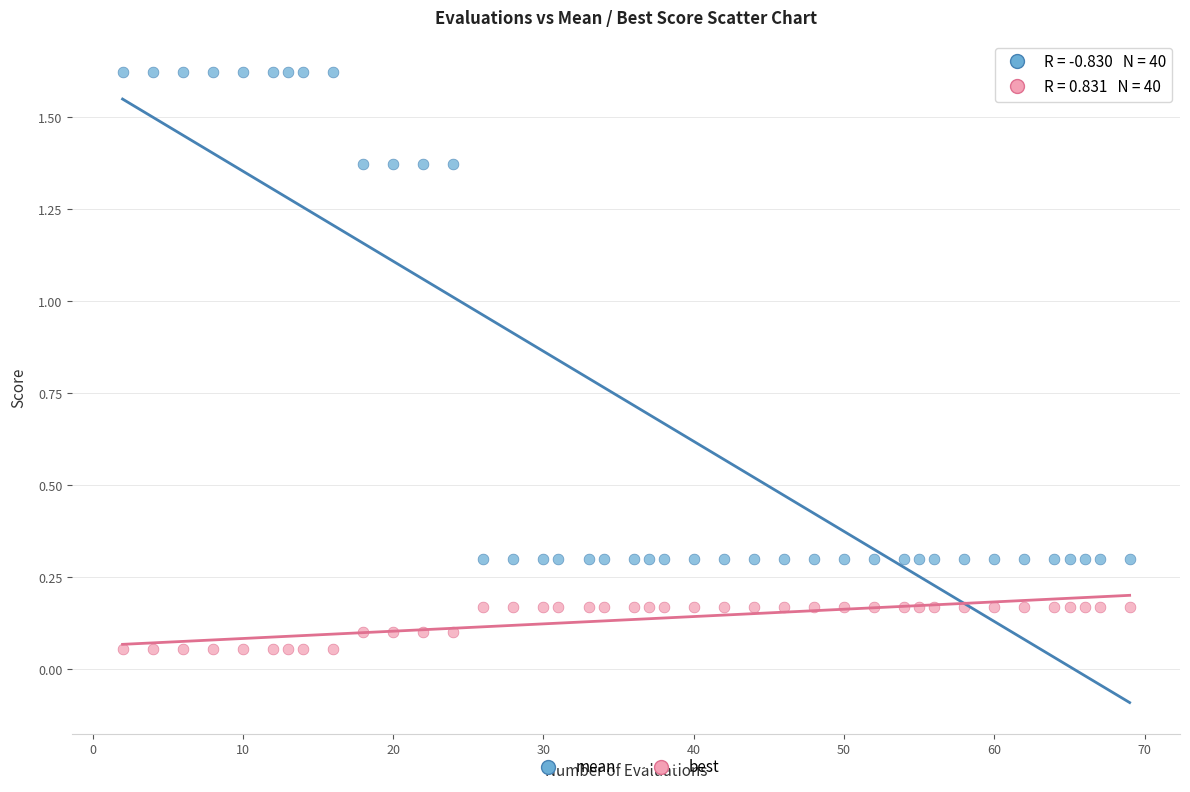

Which series contains the lowest Y value?

best